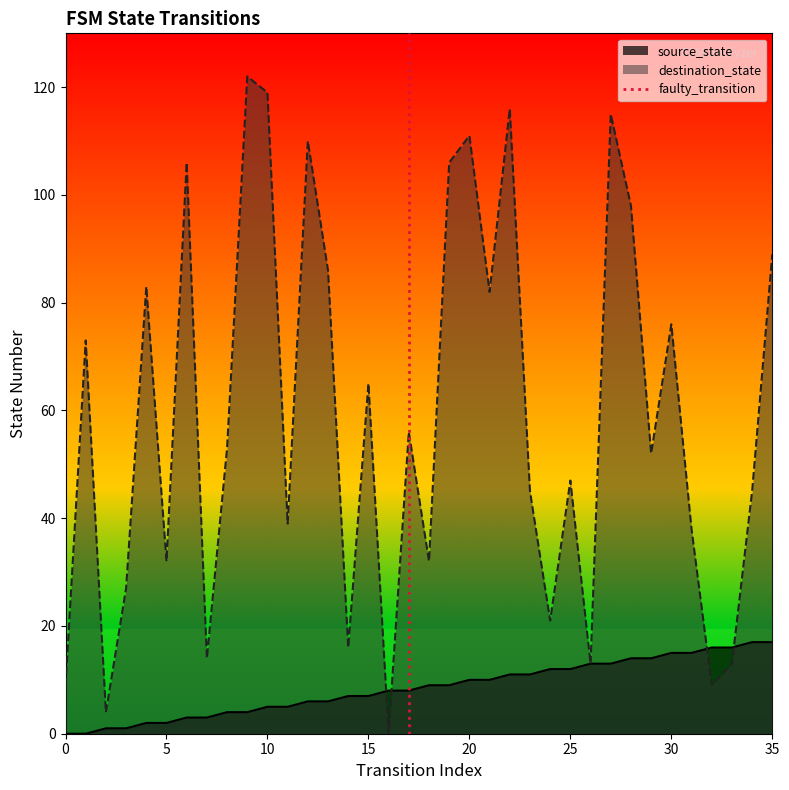

Is it true that destination_state equals 9 at 0?

True